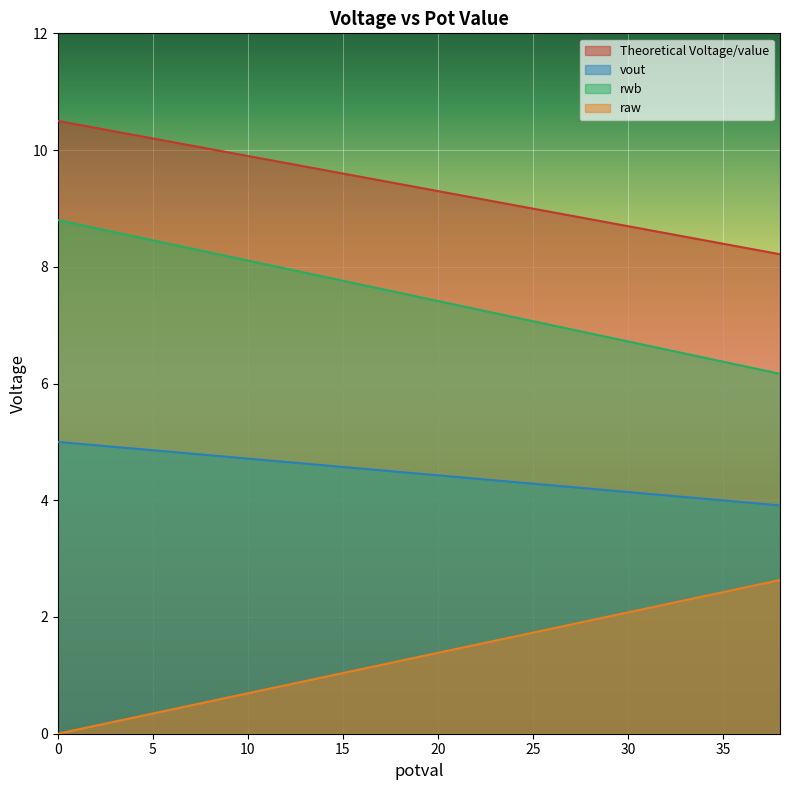

How many series are shown in this chart?

4